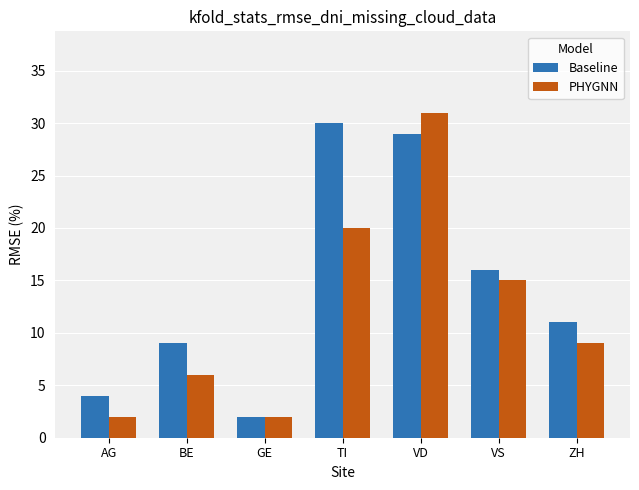

What is the value of the Baseline bar at the 5th from the left?

29